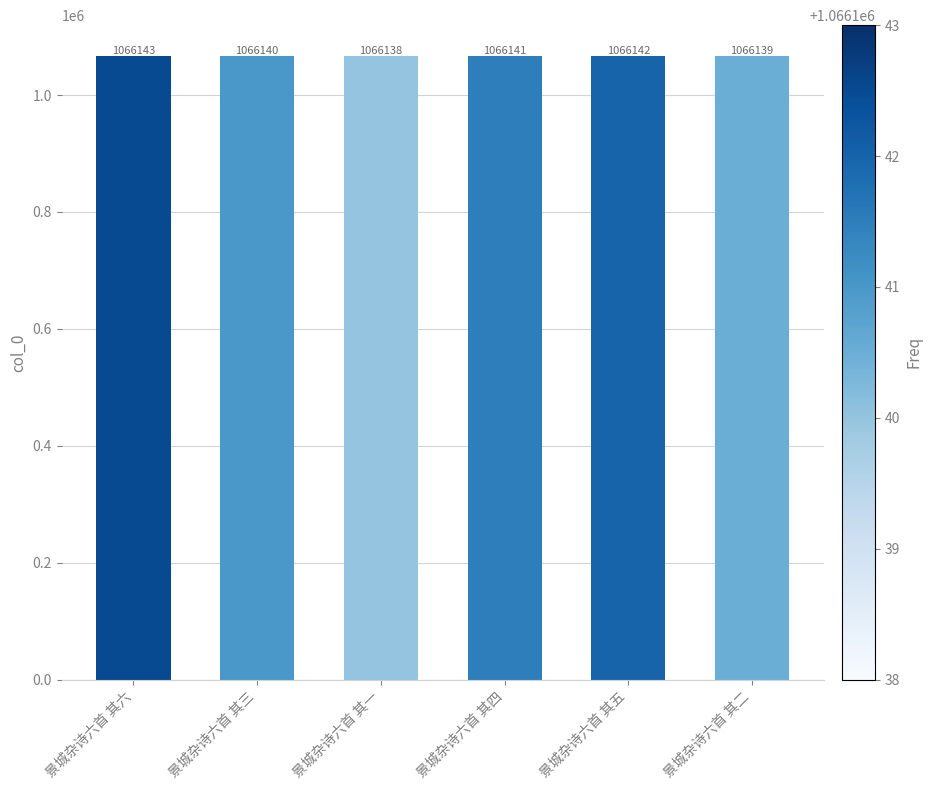

Is it true that the value at 景城杂诗六首 其一 is 1689567?

False